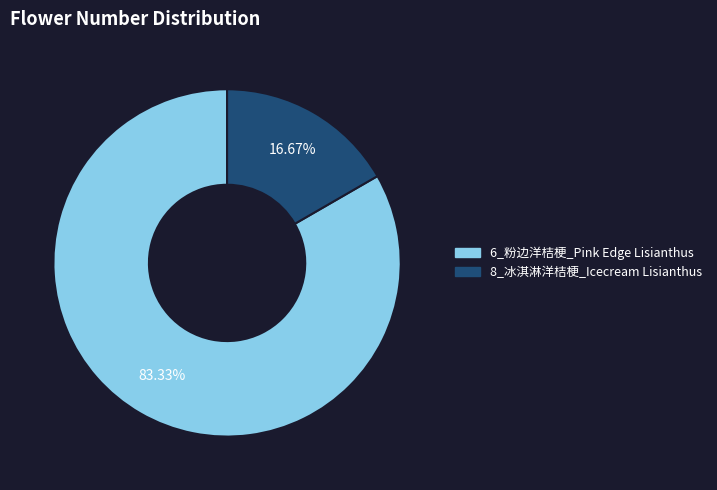

True or false: 8_冰淇淋洋桔梗_Icecream Lisianthus accounts for 9% of the total.

False